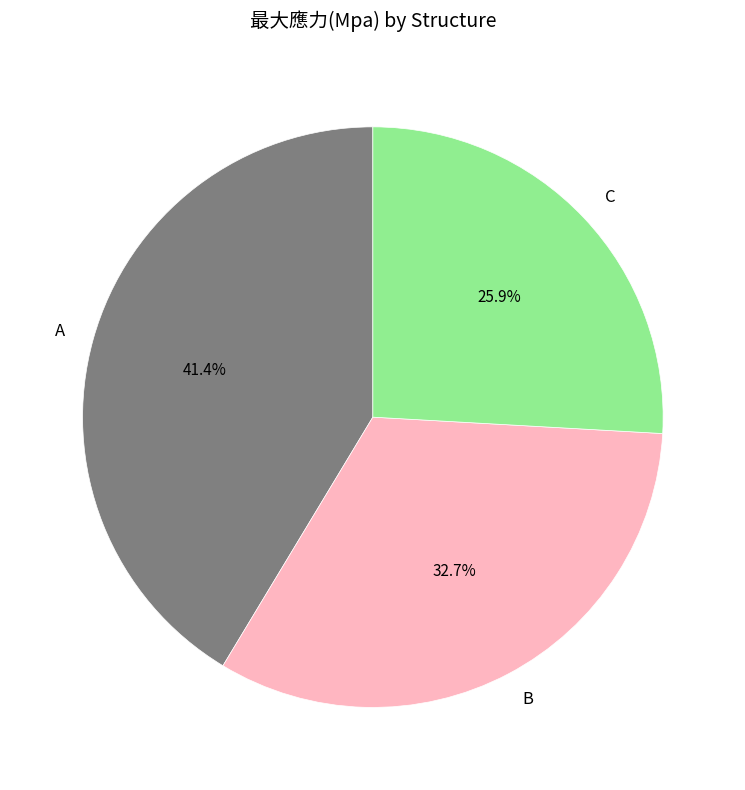

Approximately how many times larger is the value at B compared to C?

1.3